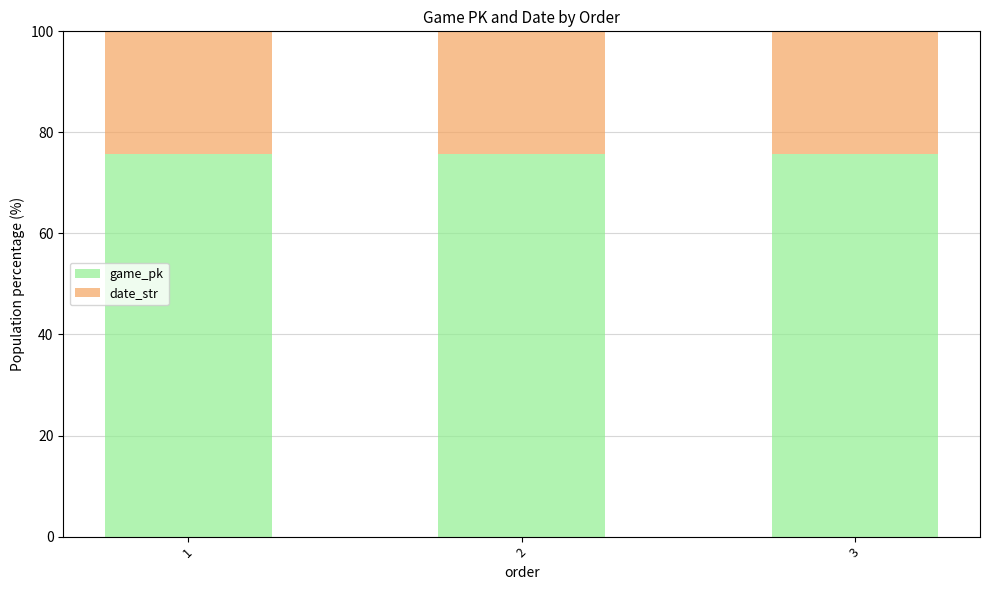

What is the total value across all series at 1?

100.0